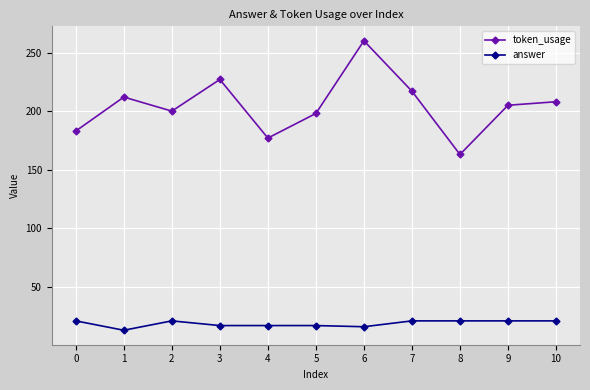

True or false: answer and token_usage intersect in this chart.

False